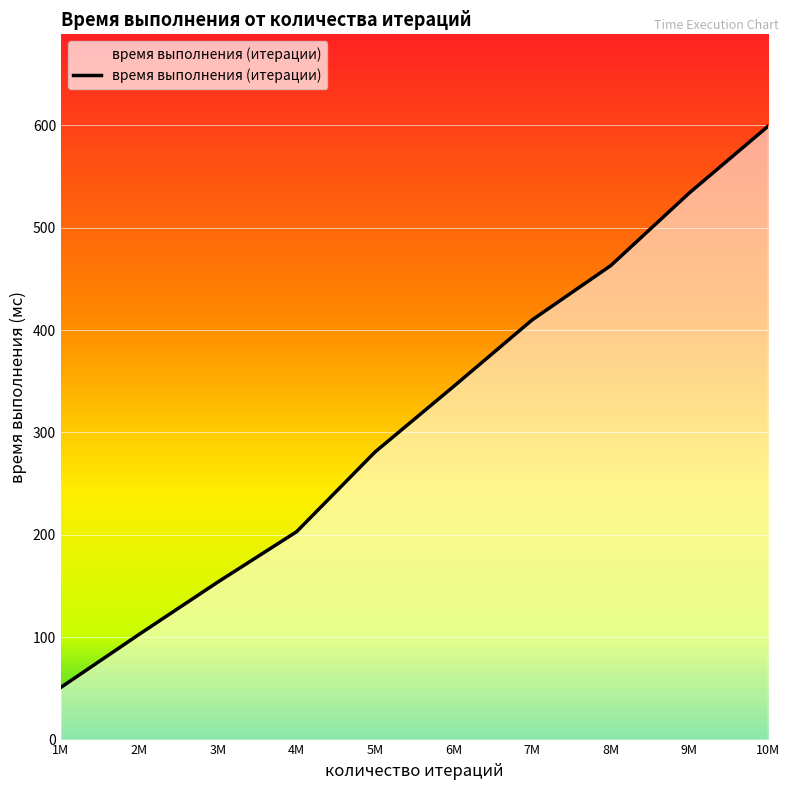

The value at 8M is 463. True or false?

True